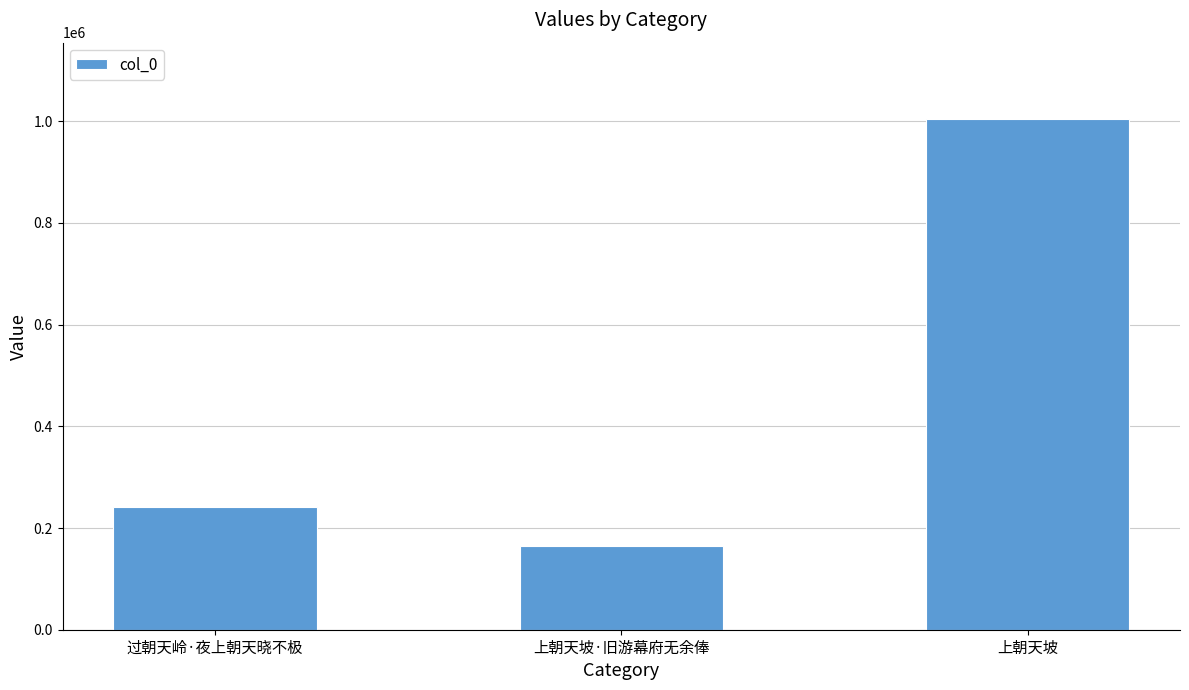

Is it true that the value at 上朝天坡·旧游幕府无余俸 is 274740?

False